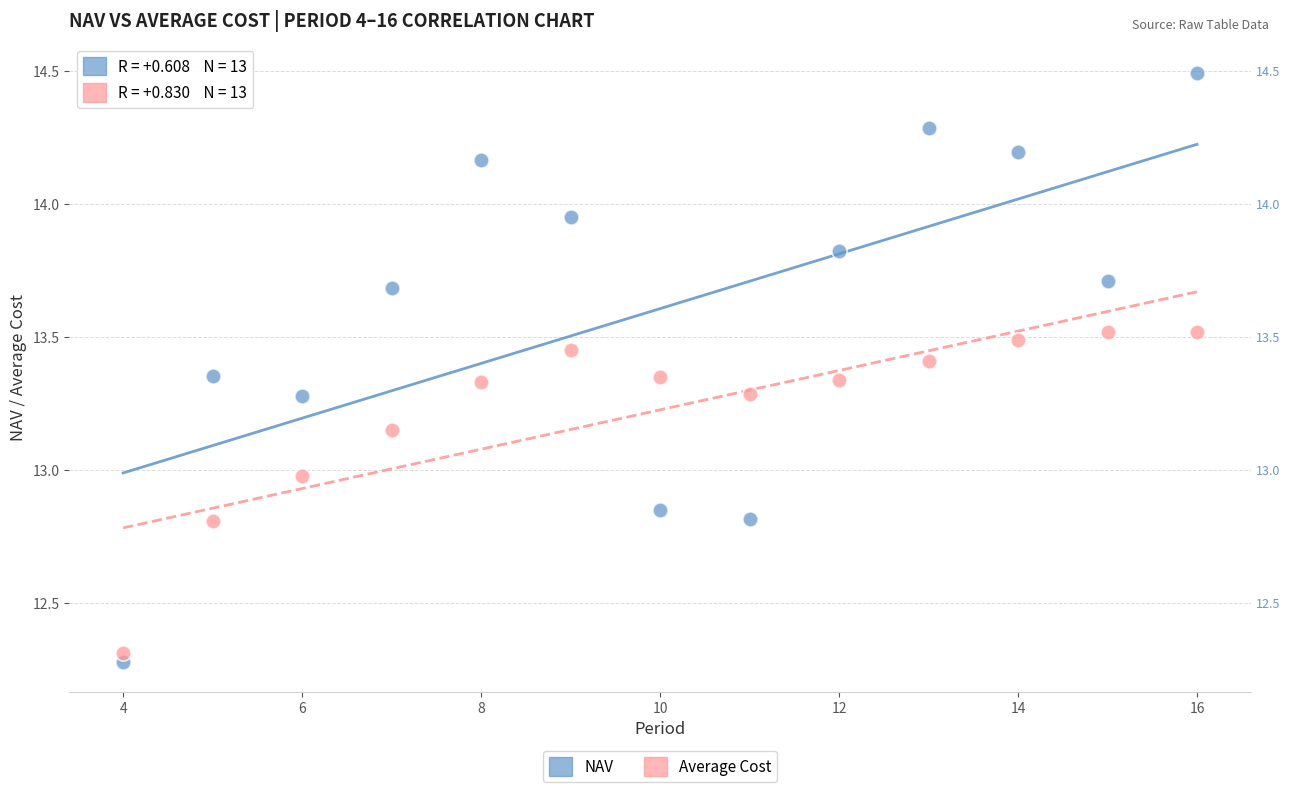

In the Average Cost series, what Y value is closest to 12?

12.3